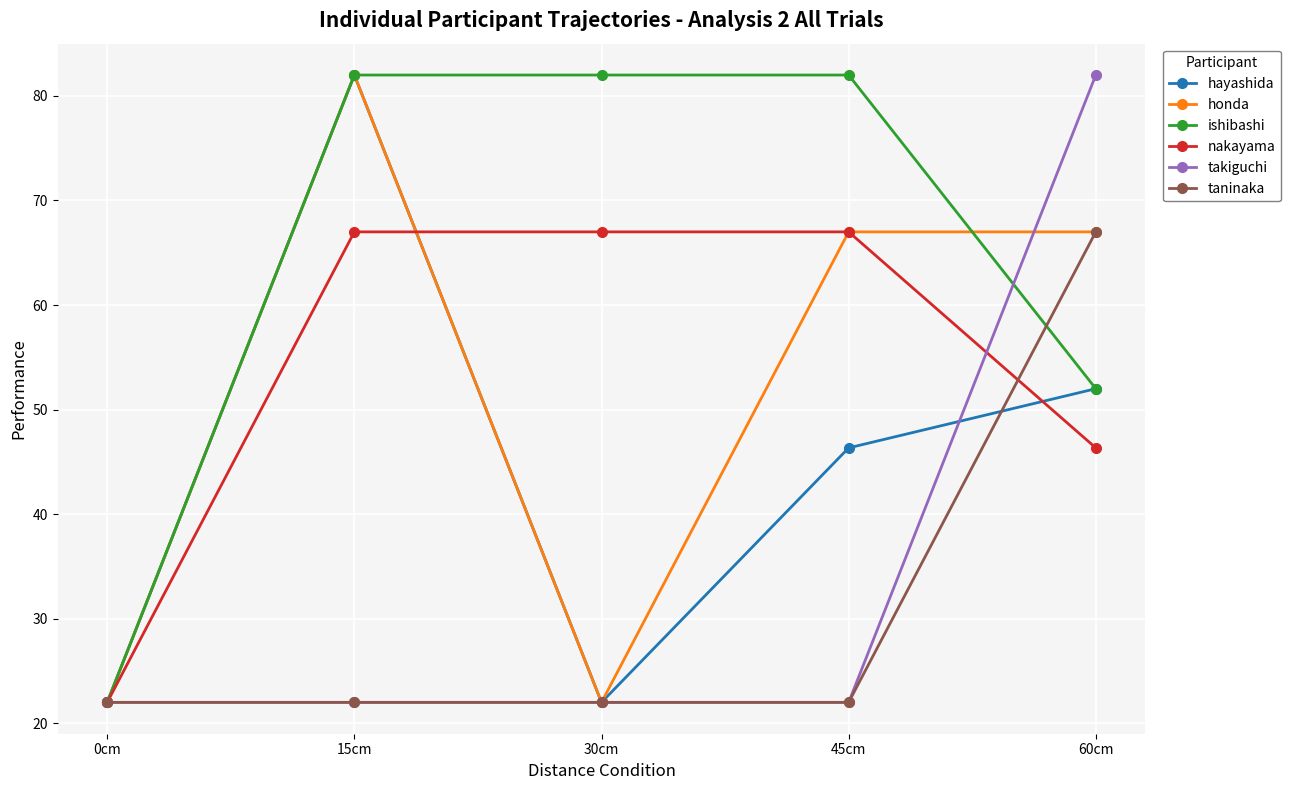

What is the maximum value for hayashida?

82.0